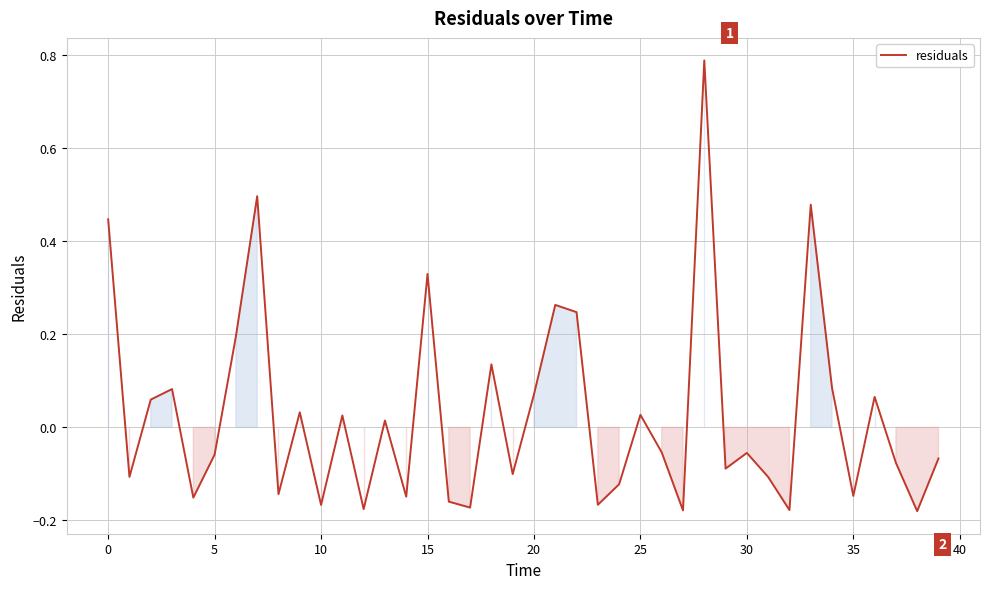

What is the difference between the maximum and minimum values?

1.0